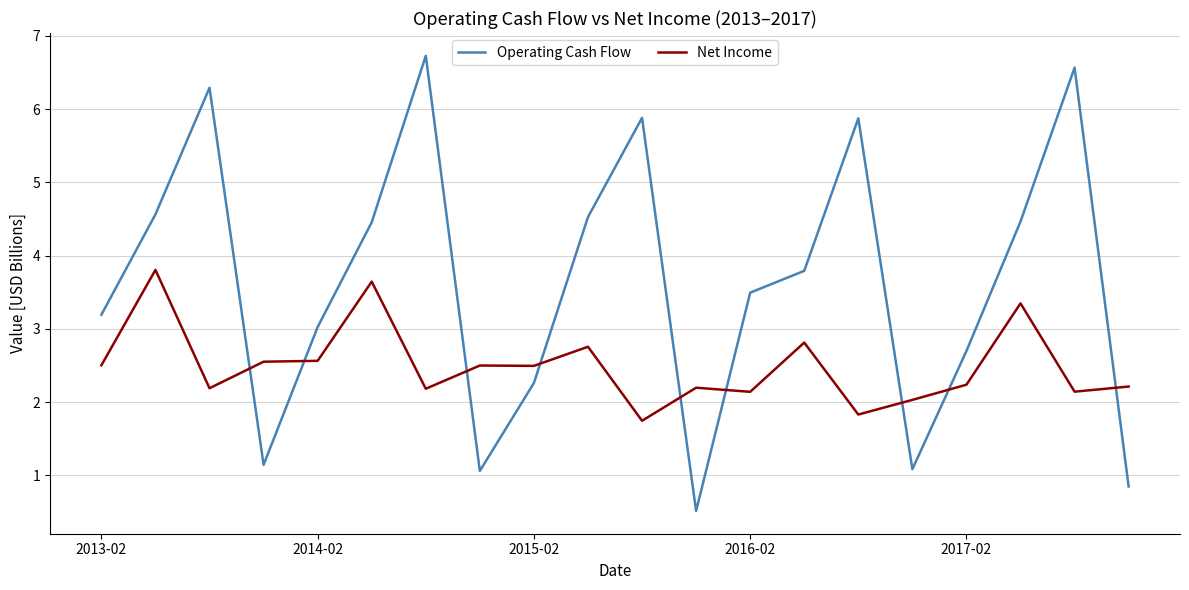

How many lines are shown in the chart?

2